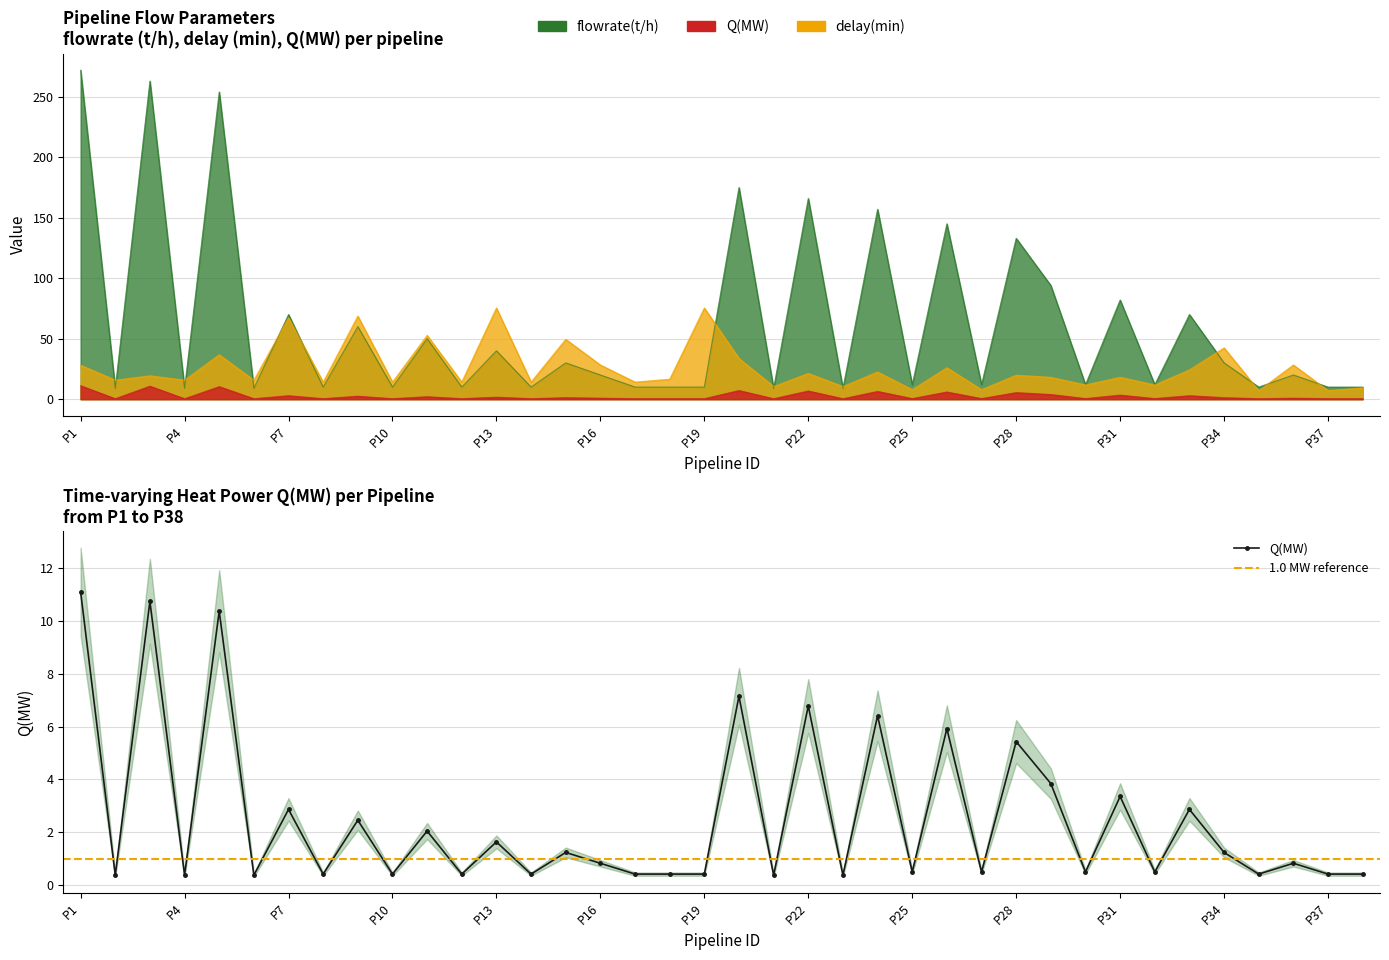

List the series in order of their peak value, highest first.

flowrate(t/h), delay(min), Q(MW)